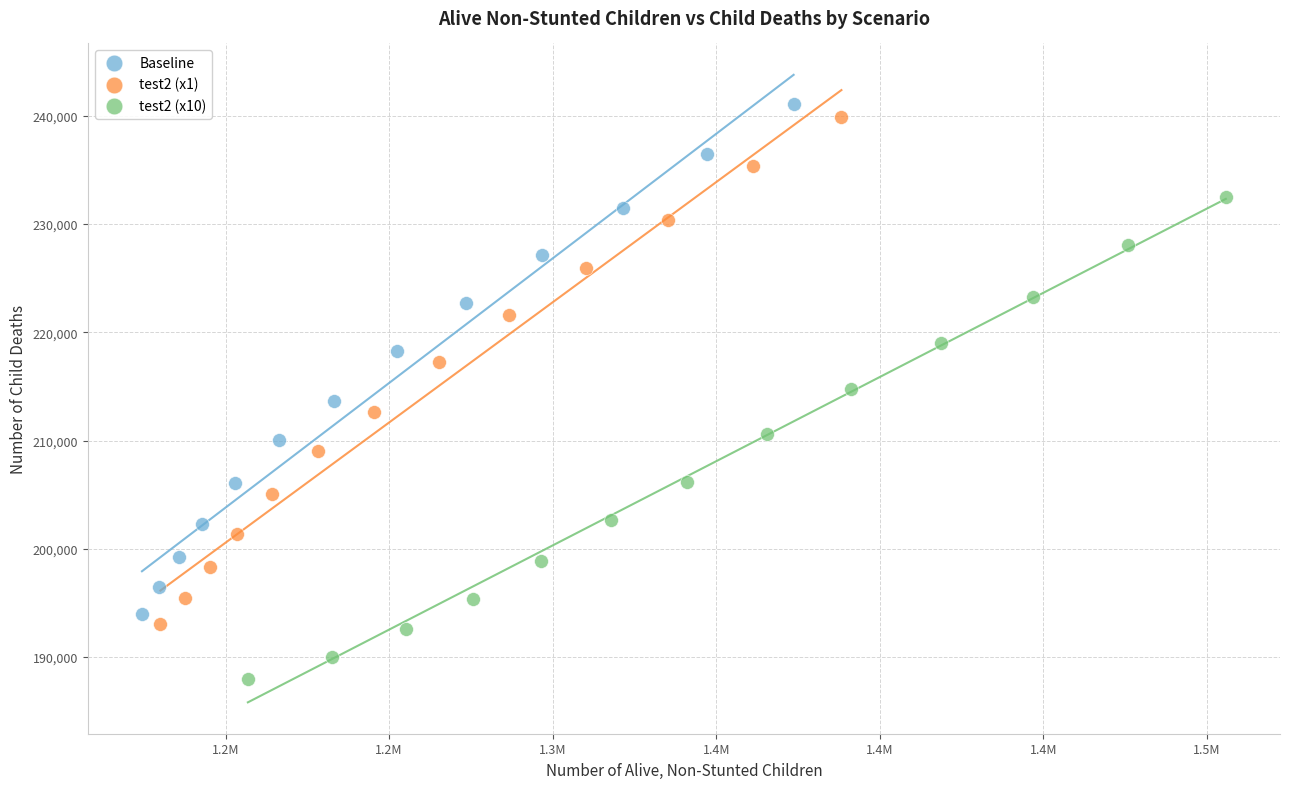

Which series reaches the minimum Y coordinate?

test2 (x10)